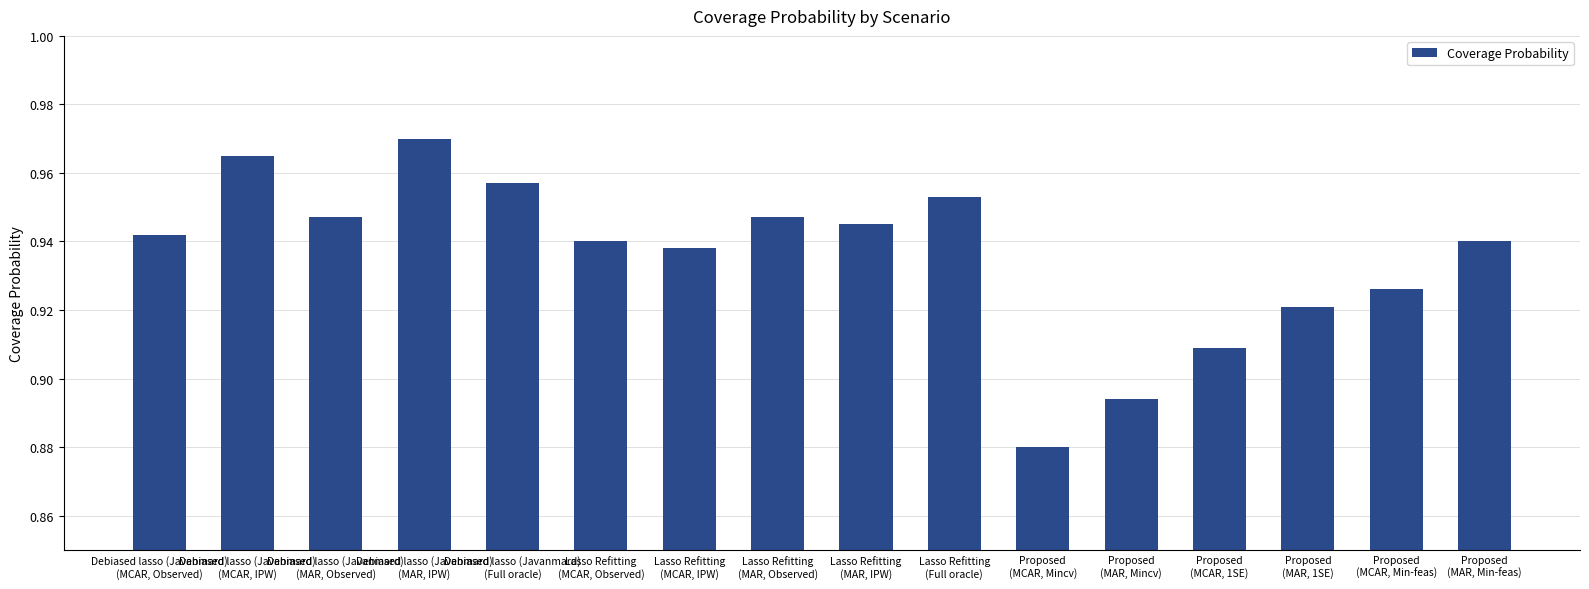

Count the values in the range 0 to 1.

16